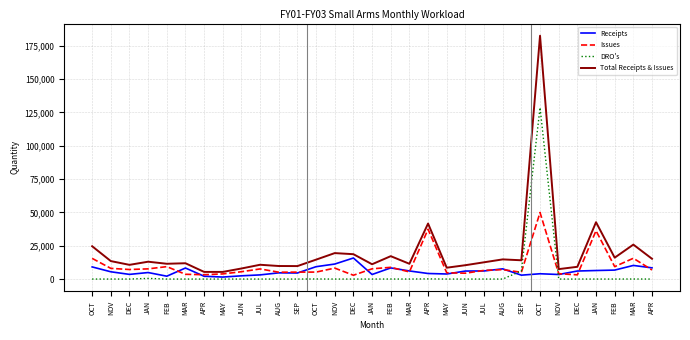

What is the difference between the Receipts values at MAR and DEC?

2578